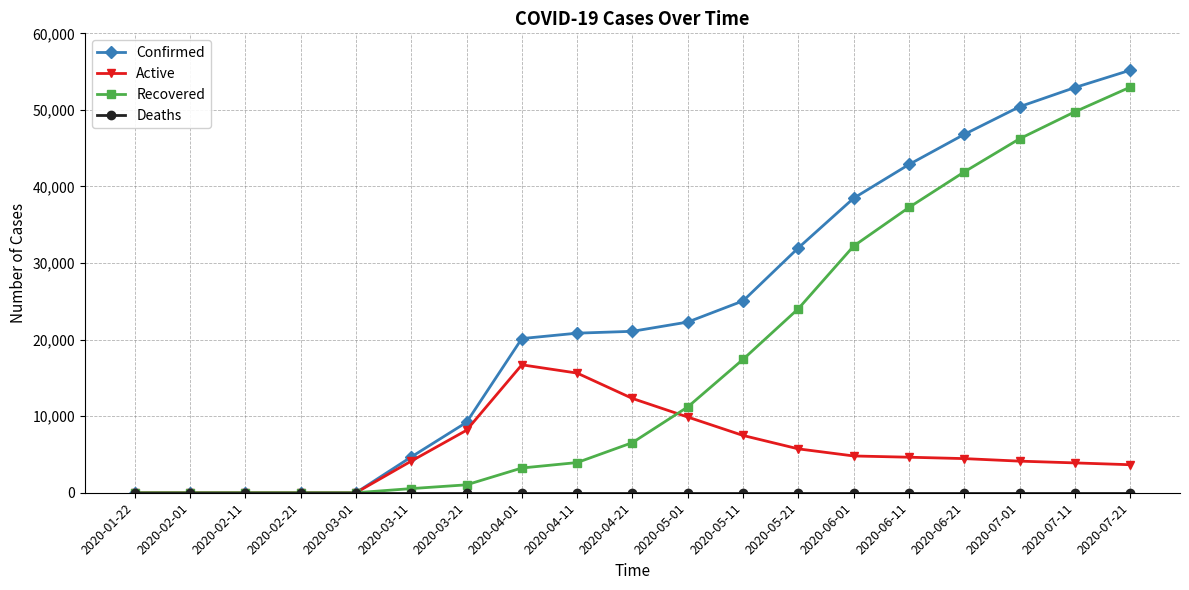

What is the maximum value shown in the chart?

55185